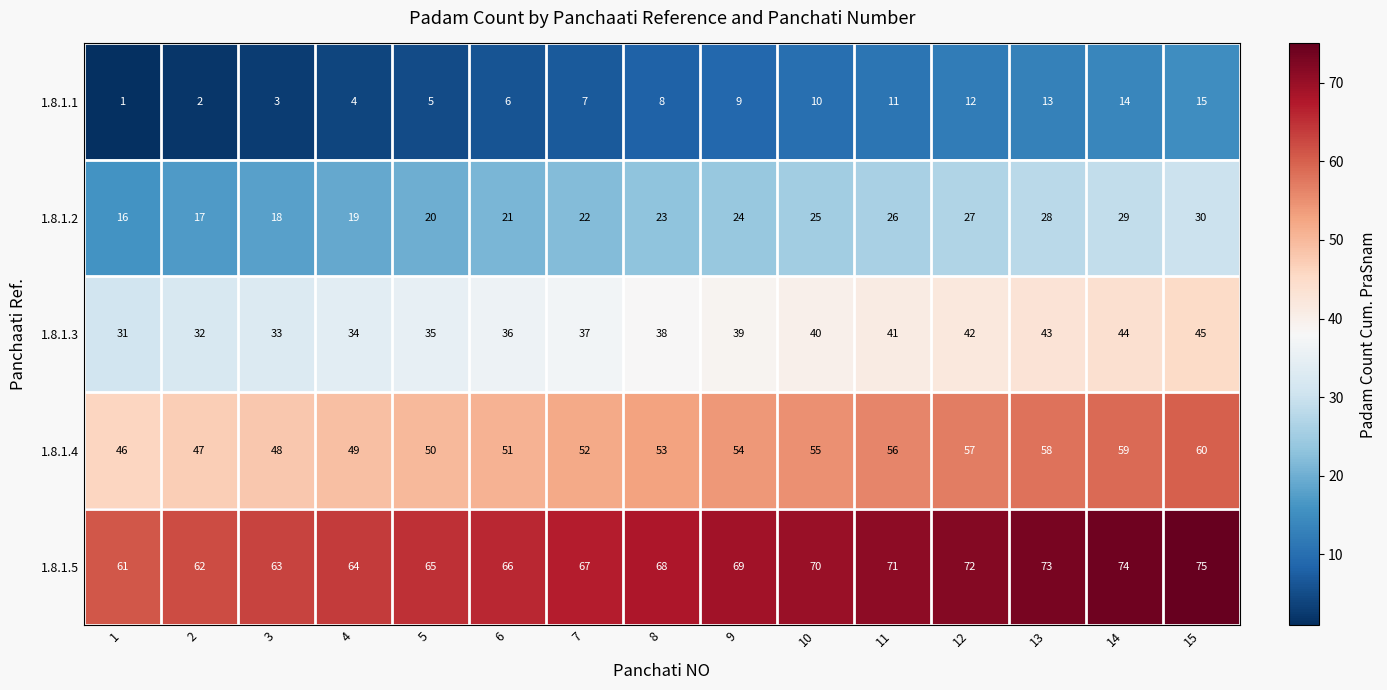

Rank the series at 6 from highest to lowest value.

1.8.1.5, 1.8.1.4, 1.8.1.3, 1.8.1.2, 1.8.1.1